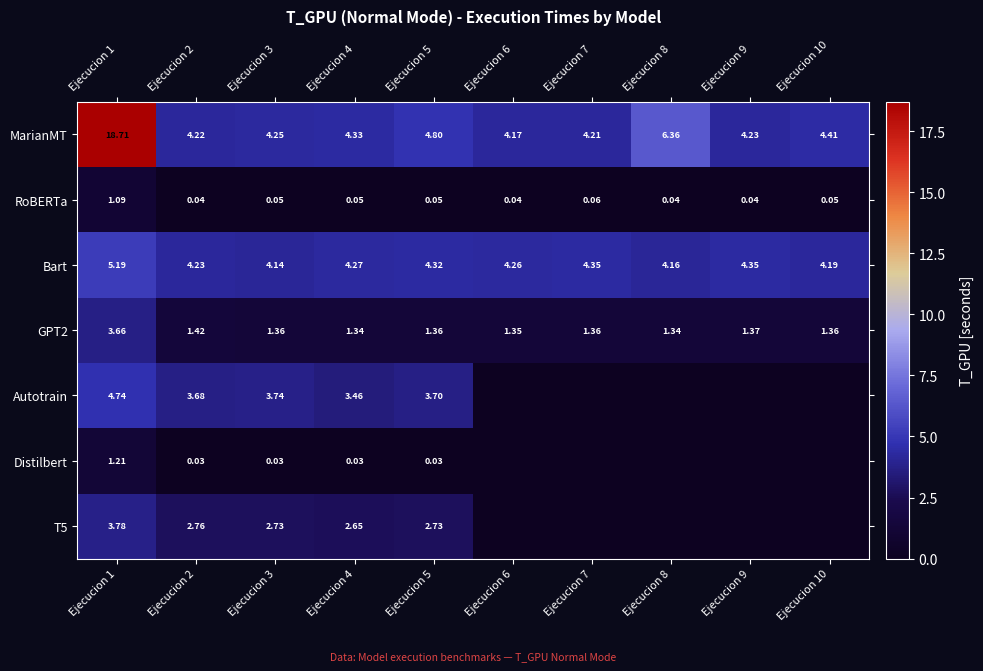

Is the value of RoBERTa at Ejecucion 6 greater than the value of MarianMT at Ejecucion 5?

No